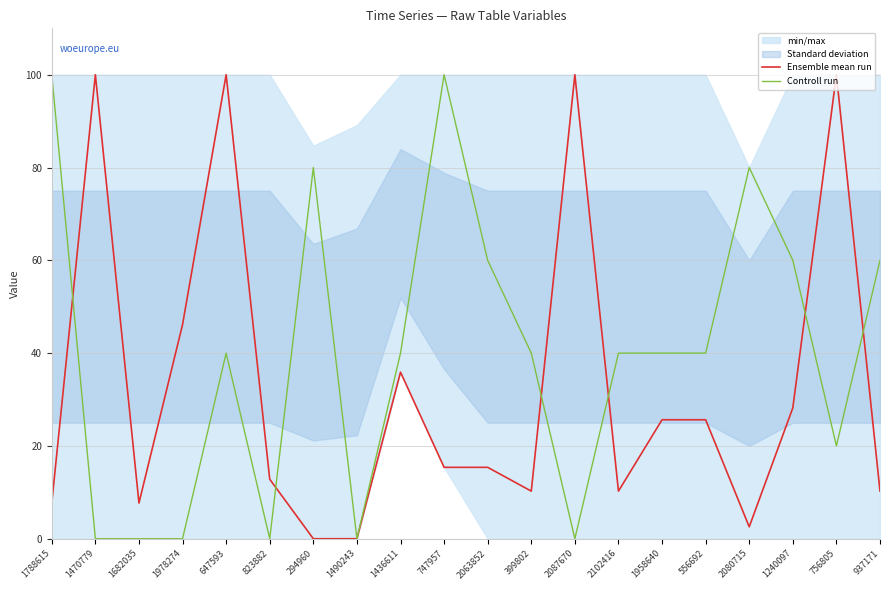

After their last crossing, which series has the higher values: Controll run or Ensemble mean run?

Controll run